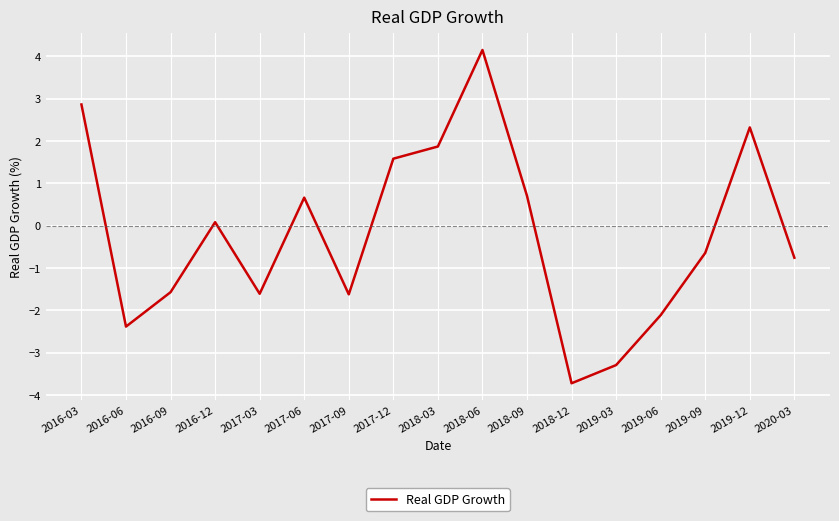

What is the maximum value shown in the chart?

4.1